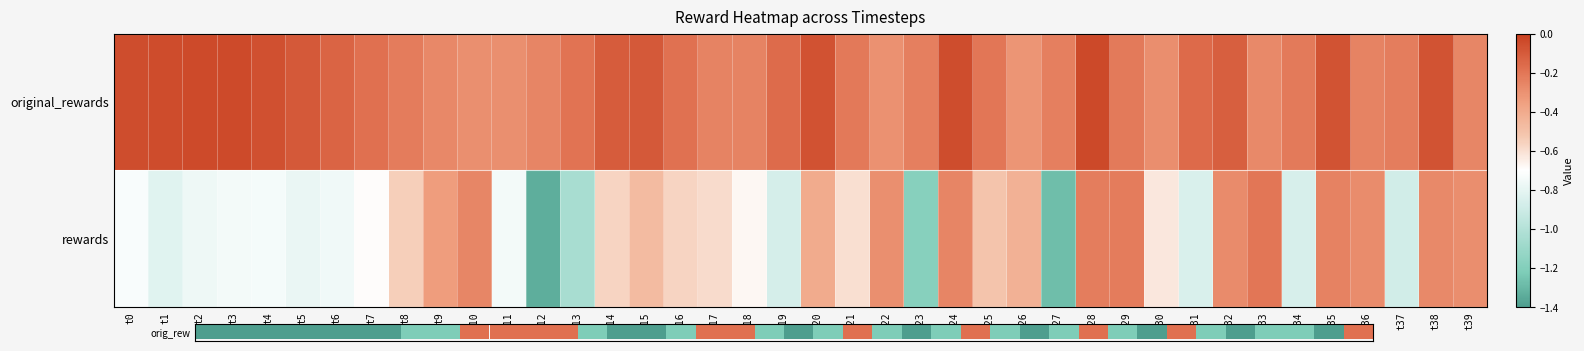

What value does the rewards series have at t28?

-0.2